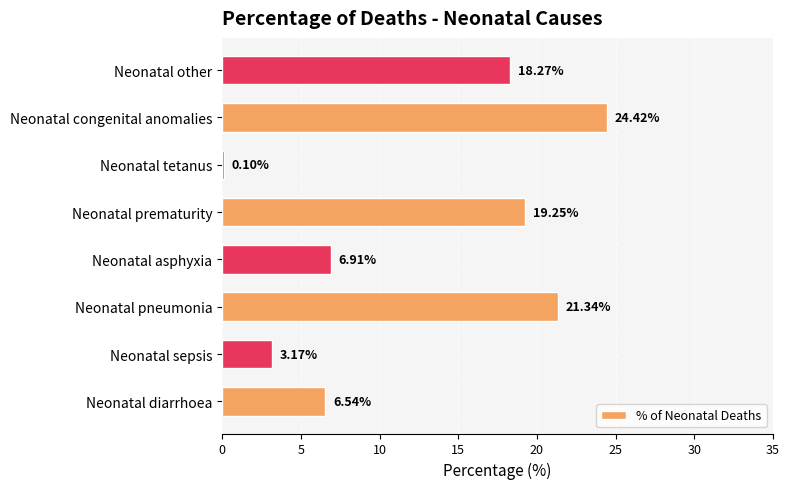

What is the change in value from Neonatal pneumonia to Neonatal asphyxia?

-14.4